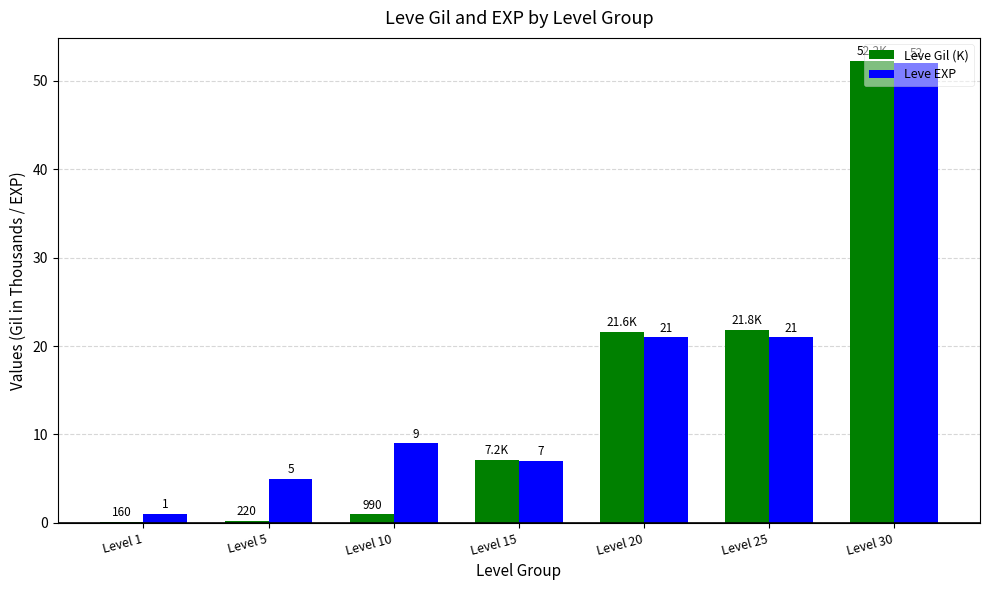

How many data points in Leve Gil (K) are above 7?

4